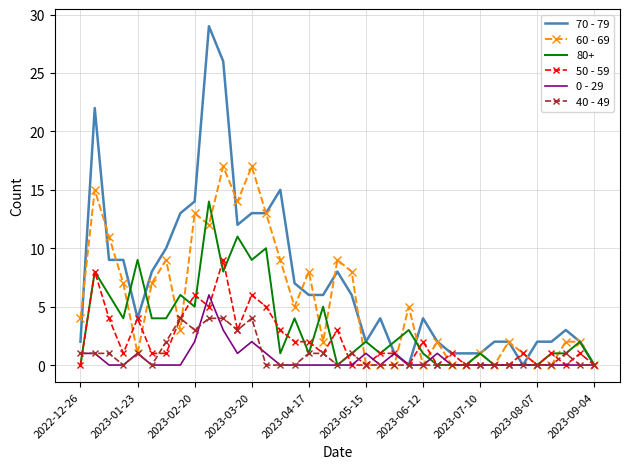

Which series has the widest spread of values?

70 - 79